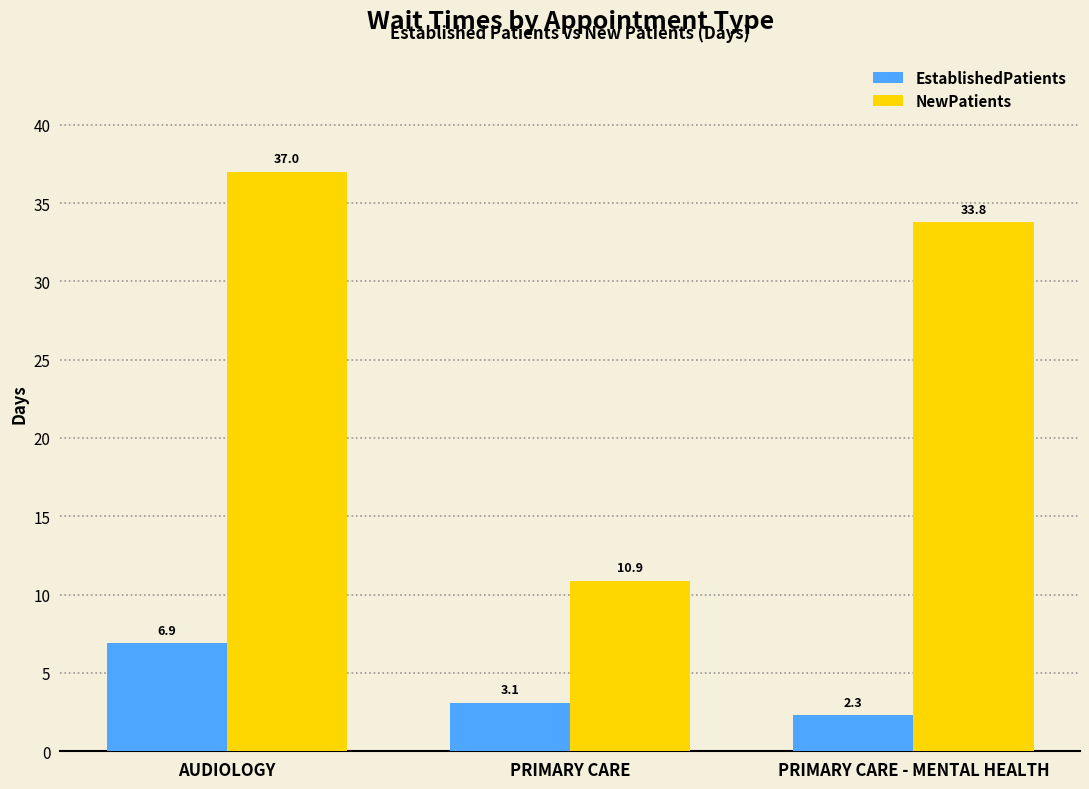

What is the label of the 1st bar from the right?

PRIMARY CARE - MENTAL HEALTH